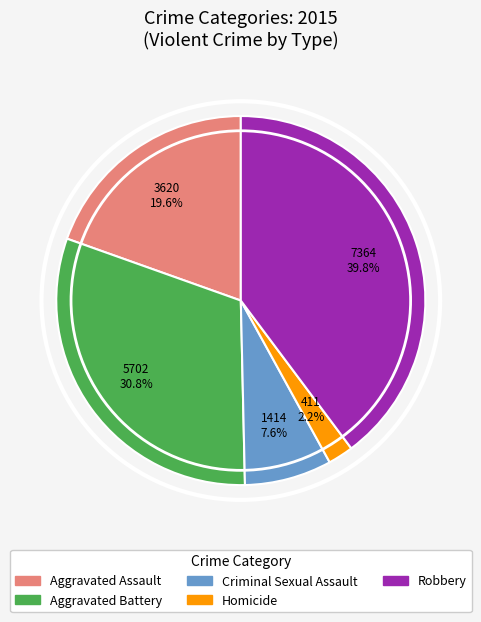

How many segments does this pie chart have?

5